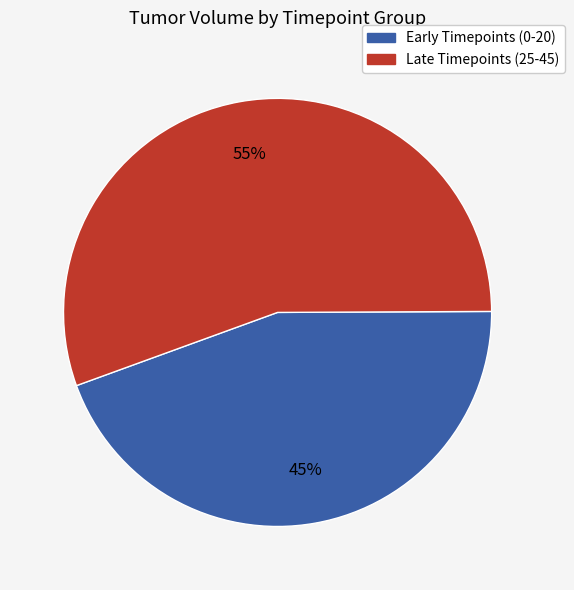

Does any single category account for the majority?

Yes